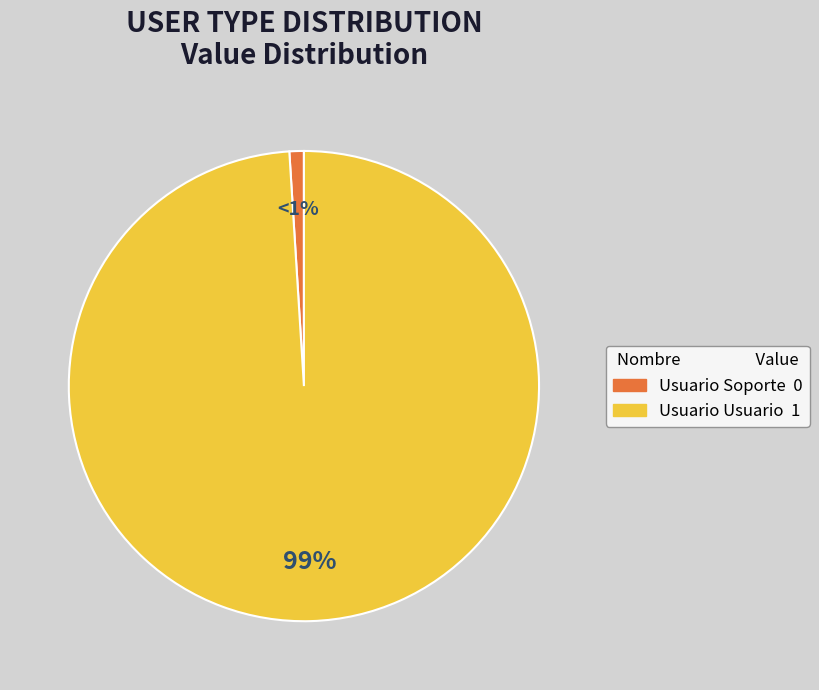

Between Usuario Soporte and Usuario Usuario, which is larger?

Usuario Usuario